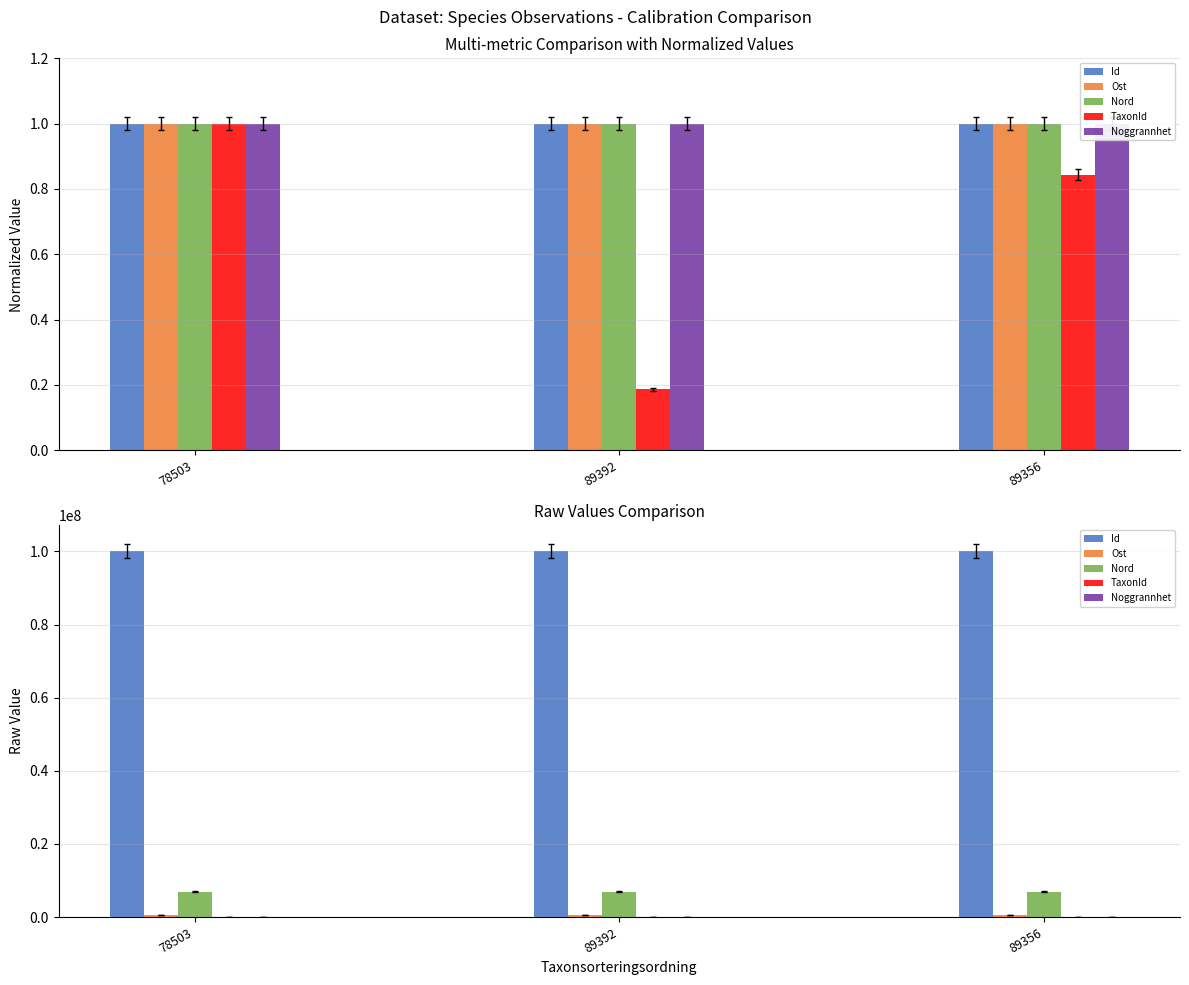

Reading left to right, extract all data points from this chart.

Id: 78503=100082890	89392=100082889	89356=100101394
Ost: 78503=563390	89392=563387	89356=563294
Nord: 78503=6862385	89392=6862398	89356=6862369
TaxonId: 78503=6456	89392=1202	89356=5447
Noggrannhet: 78503=5	89392=5	89356=5